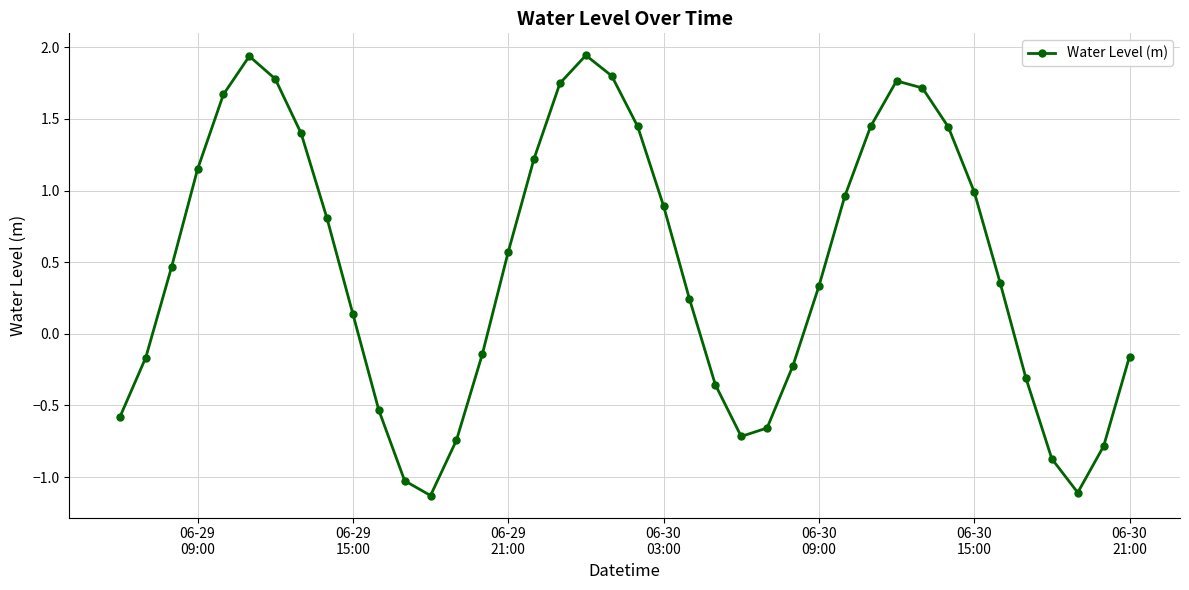

How many points are higher than both their immediate neighbors (excluding endpoints)?

3